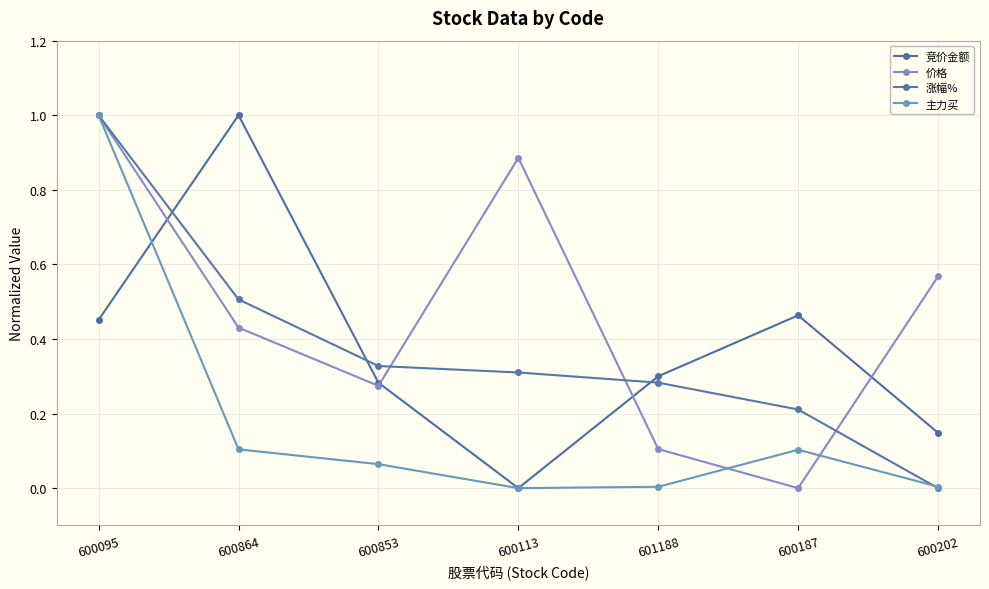

Is the value of 主力买 at 601188 greater than the value of 竞价金额 at 600853?

No